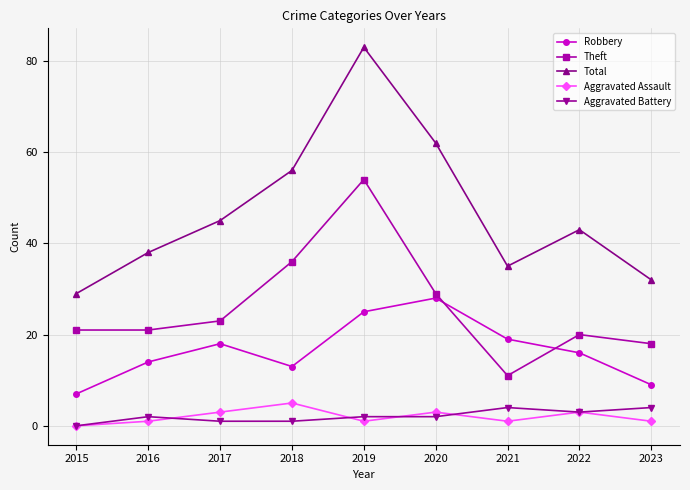

What is the value of the Theft point at the 6th from the left?

29